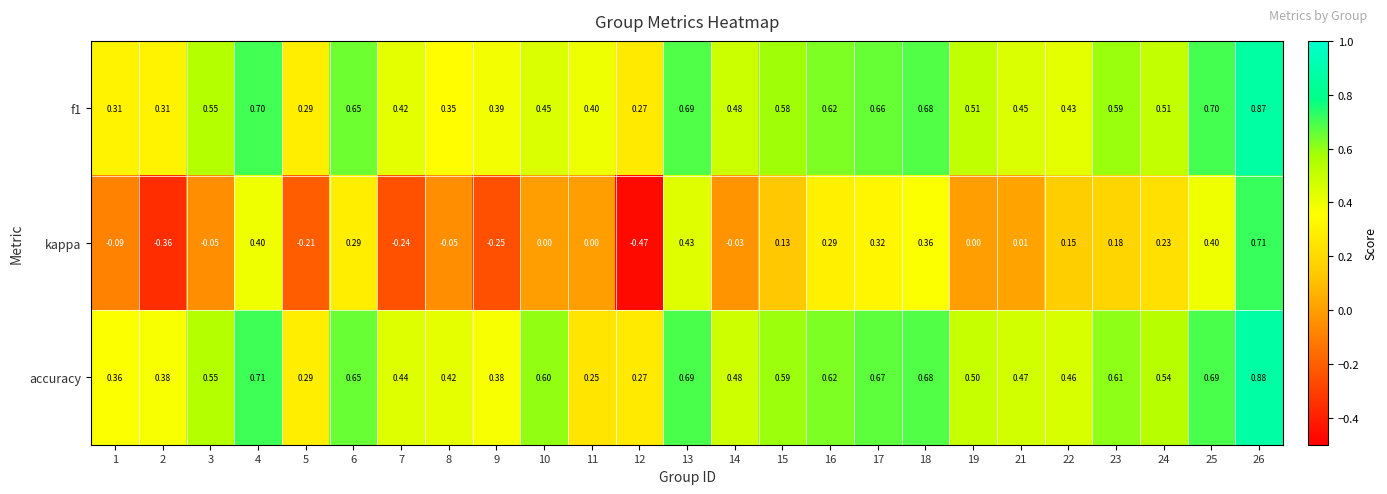

At which category does the chart reach its minimum across all series?

12